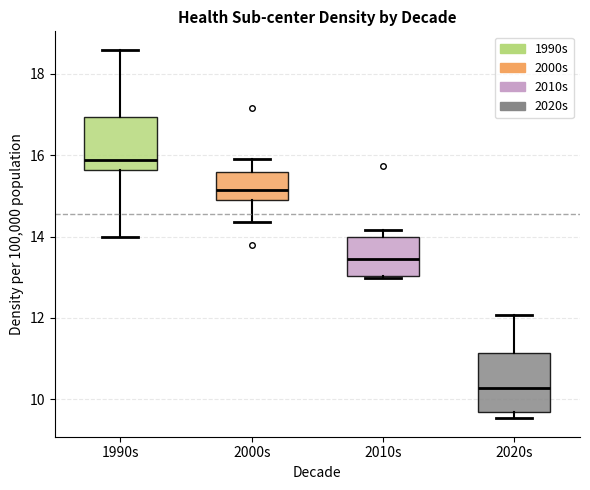

Which box has the lowest median line?

2020s